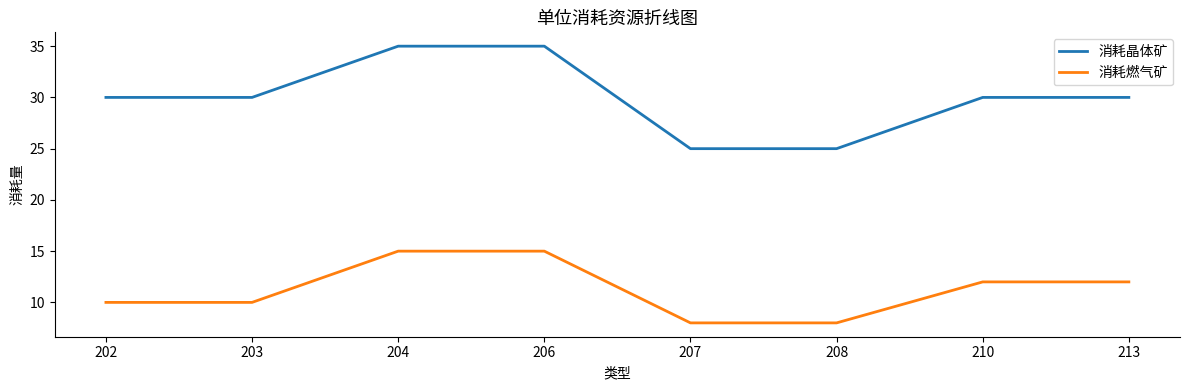

The value of 消耗燃气矿 at 213 is 12. True or false?

True